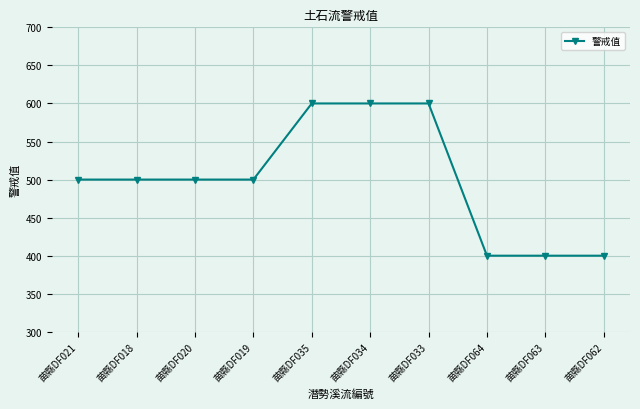

Read the value at 苗縣DF020.

500